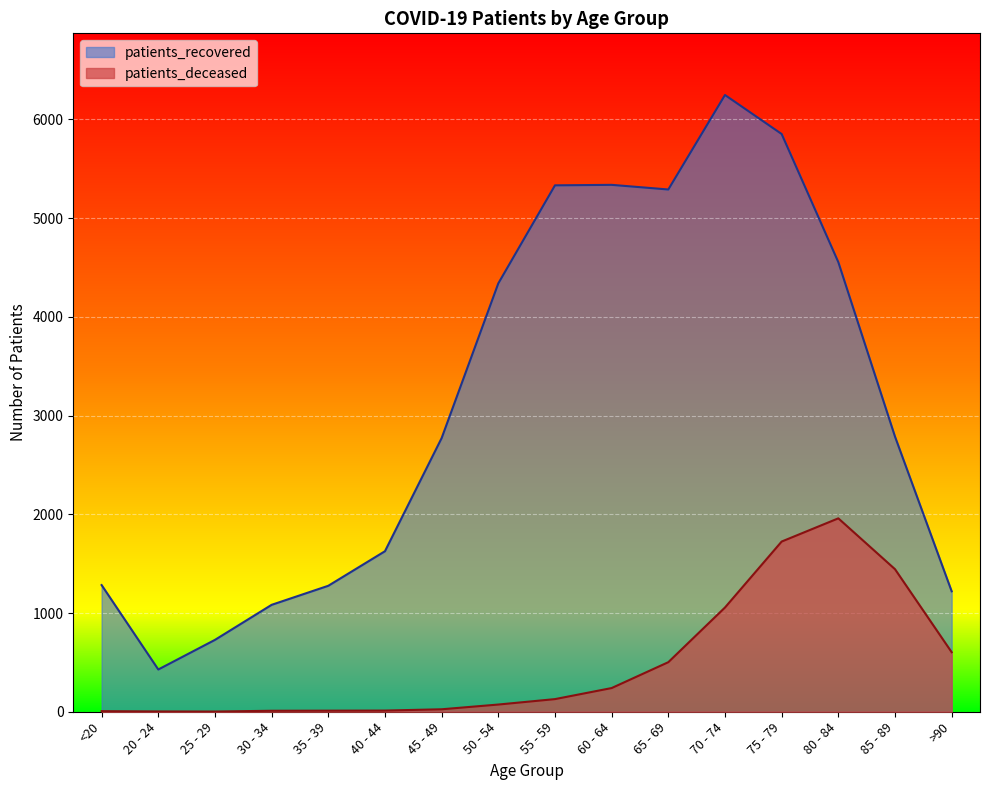

In patients_recovered, how many points are higher than both neighbors (excluding endpoints)?

2